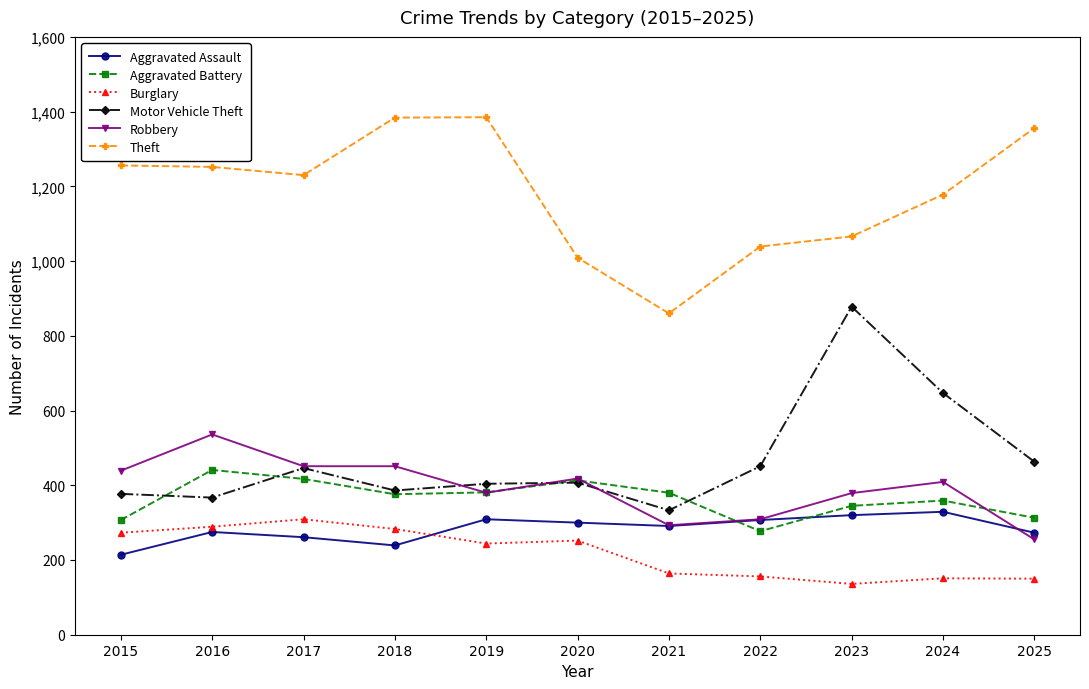

What is the sum of the Robbery values at 2020 and 2021?

711